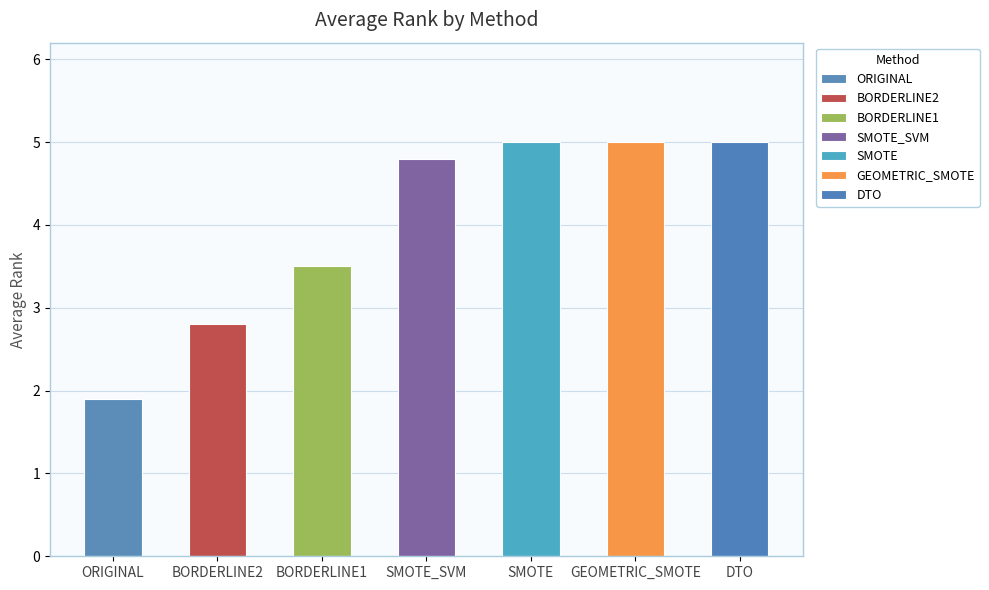

Approximately how many times larger is the value at DTO compared to SMOTE_SVM?

1.0